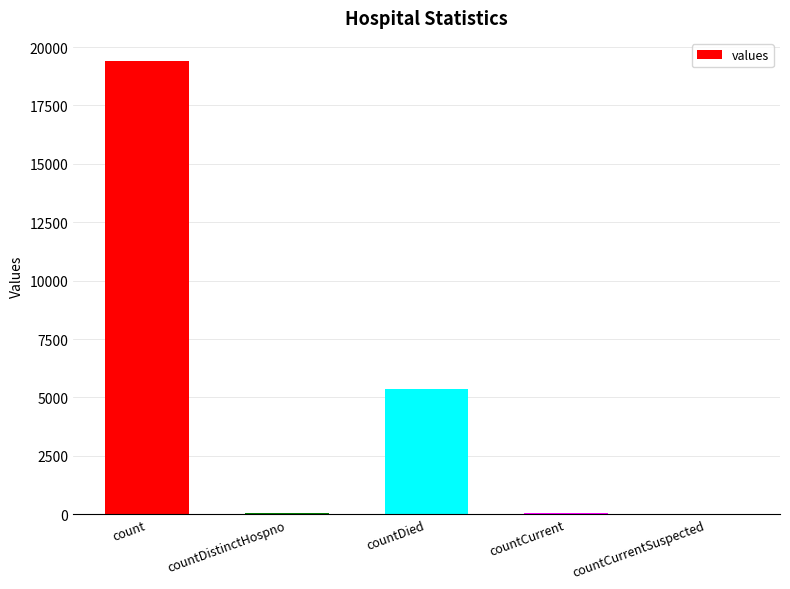

At which label does the data first exceed 60?

count